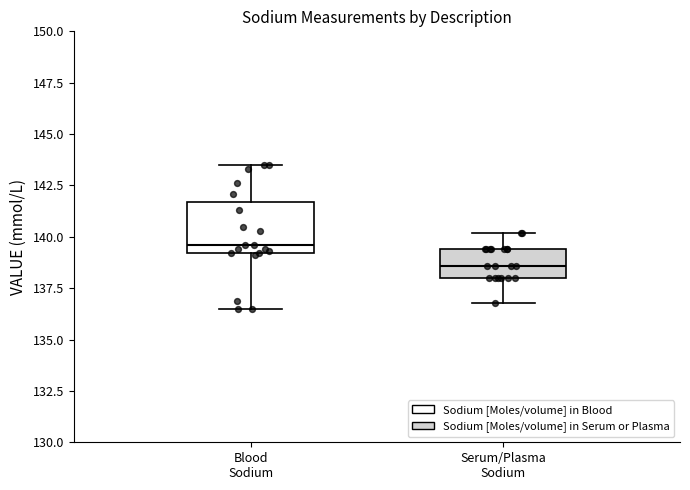

Reading left to right, transcribe this box plot: for each box, give where its median line is, the range the box spans, and where its two whiskers end, as read against the y-axis. The values are not printed on the chart, so give them approximately, as read against the axis.

Blood Sodium: median 139.5, box 139.0 to 141.5, whiskers 136.5 to 143.5
Serum/Plasma Sodium: median 138.5, box 138.0 to 139.5, whiskers 137.0 to 140.0